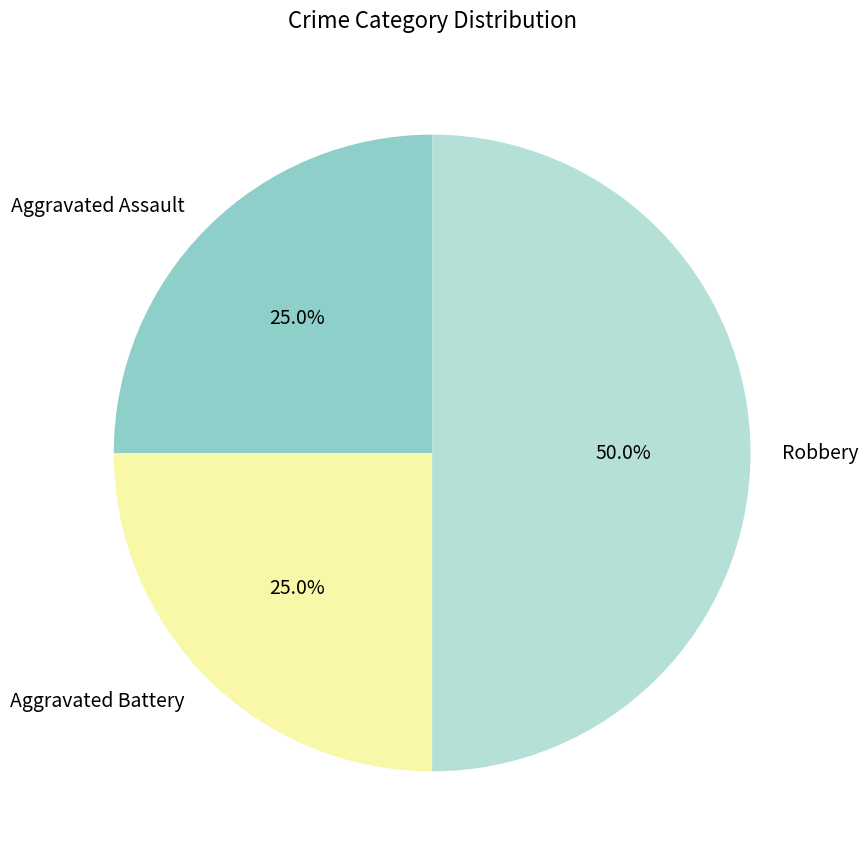

Which slice is the largest?

Robbery